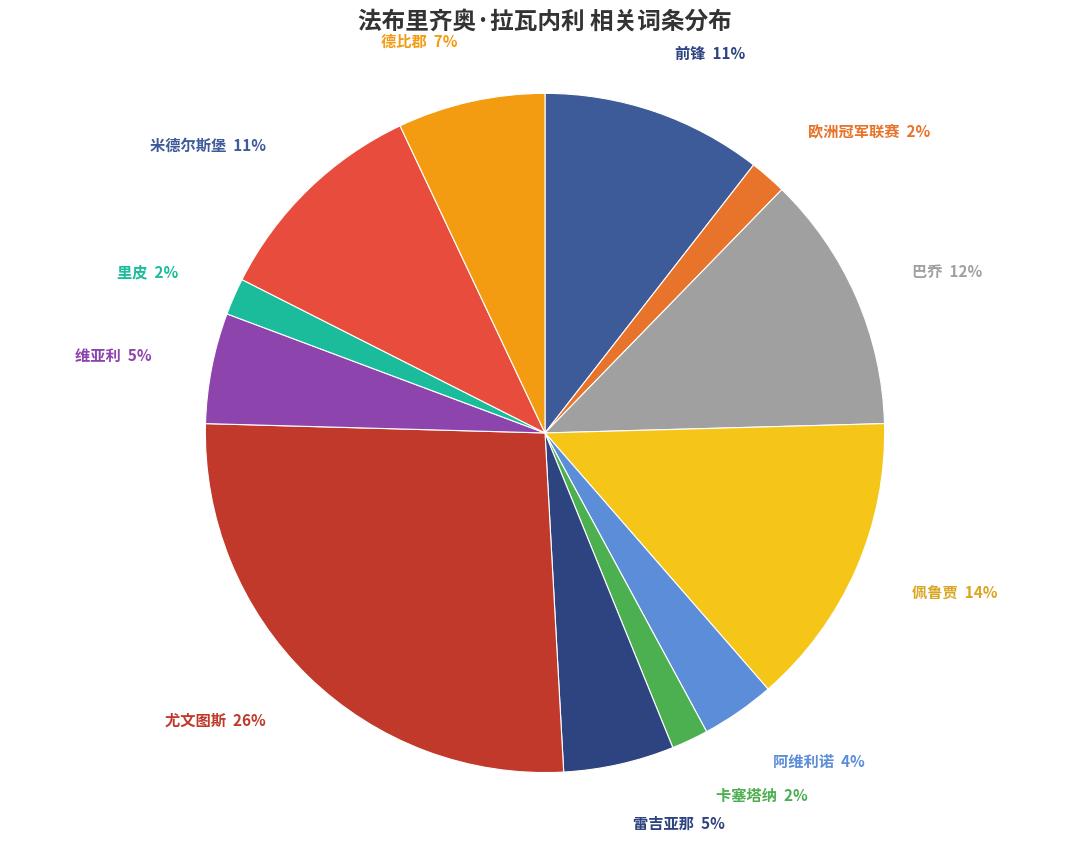

What percentage is the 卡塞塔纳 slice, to the nearest percent?

2%